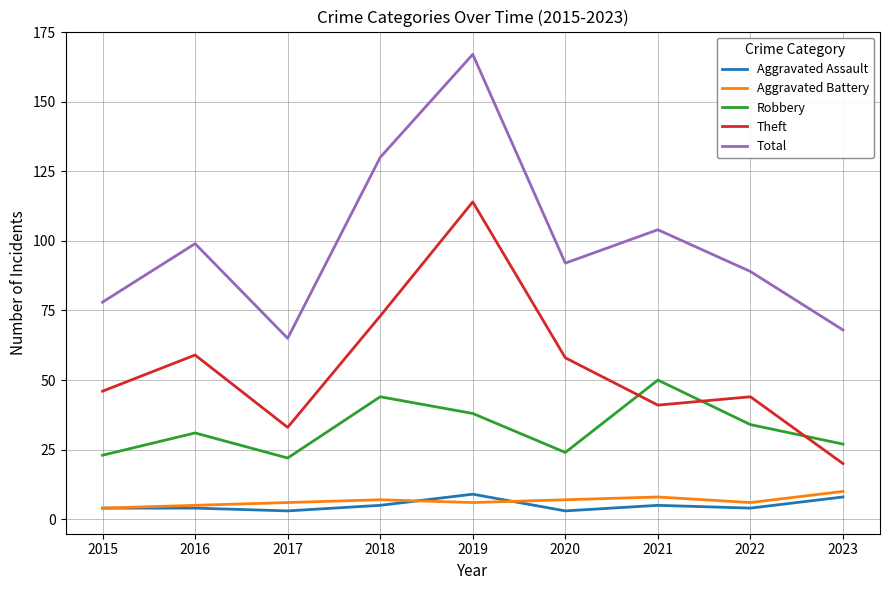

What is the total value across all series at 2018?

259